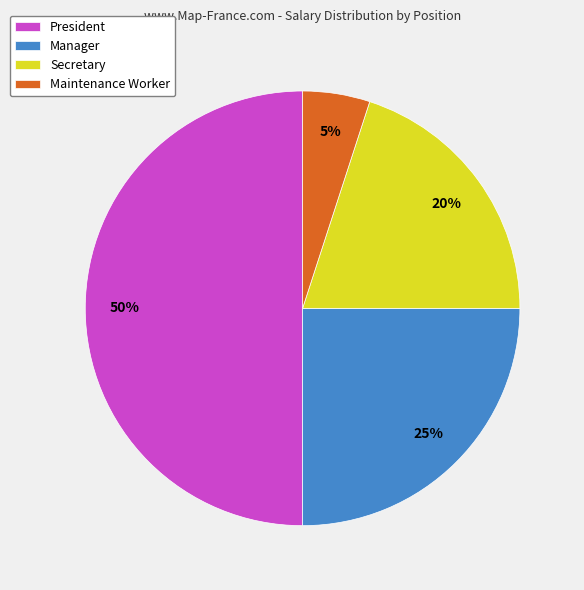

Does Manager account for over 50% of the chart?

No